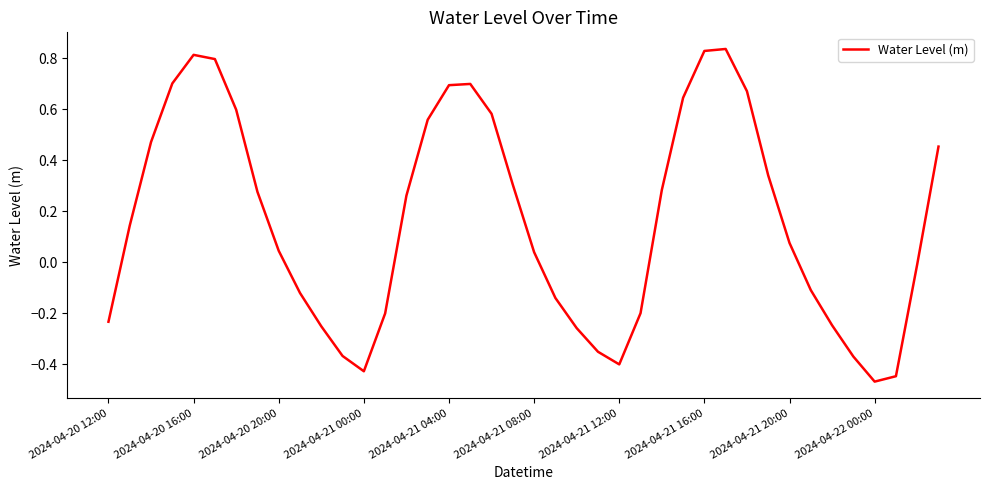

What is the difference between the maximum and minimum values?

1.3